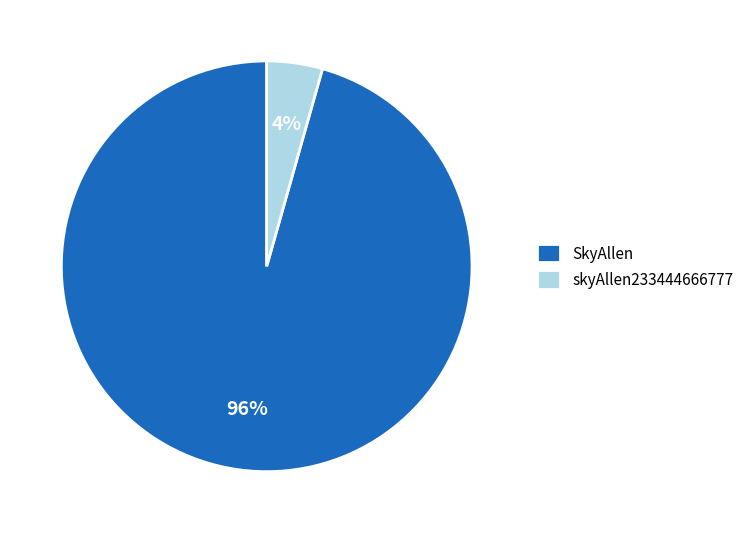

Which category accounts for the majority?

SkyAllen